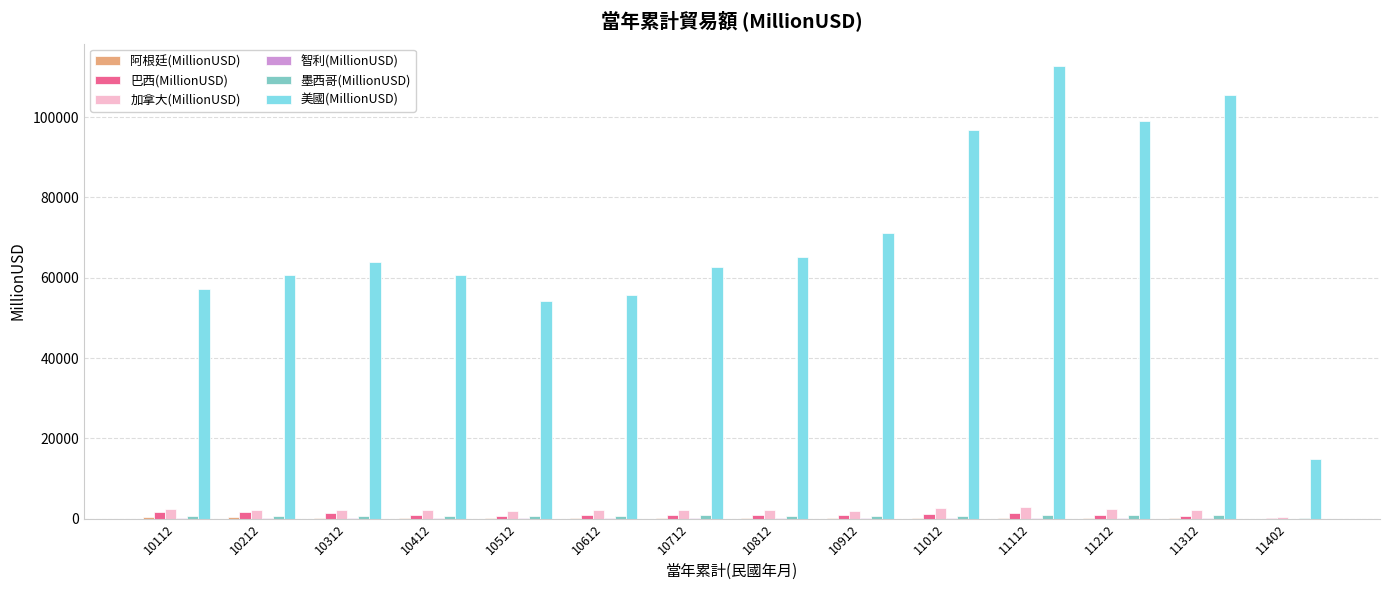

The 巴西(MillionUSD) series shows 1352 at 10312. True or false?

True